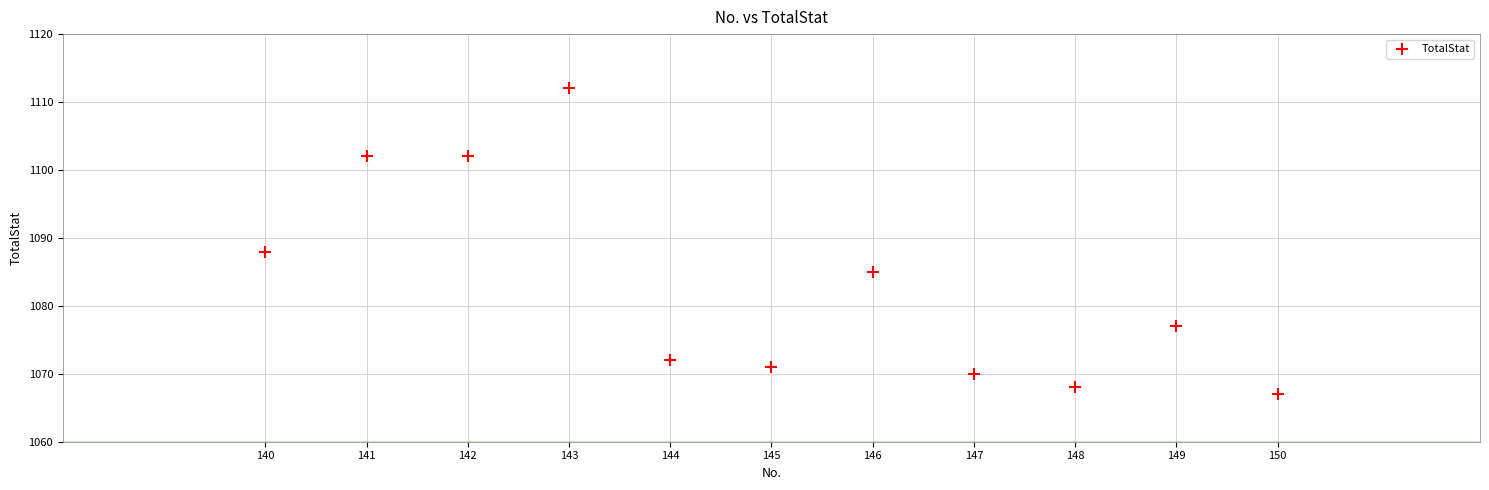

What Y value in the scatter plot is closest to 1089?

1088